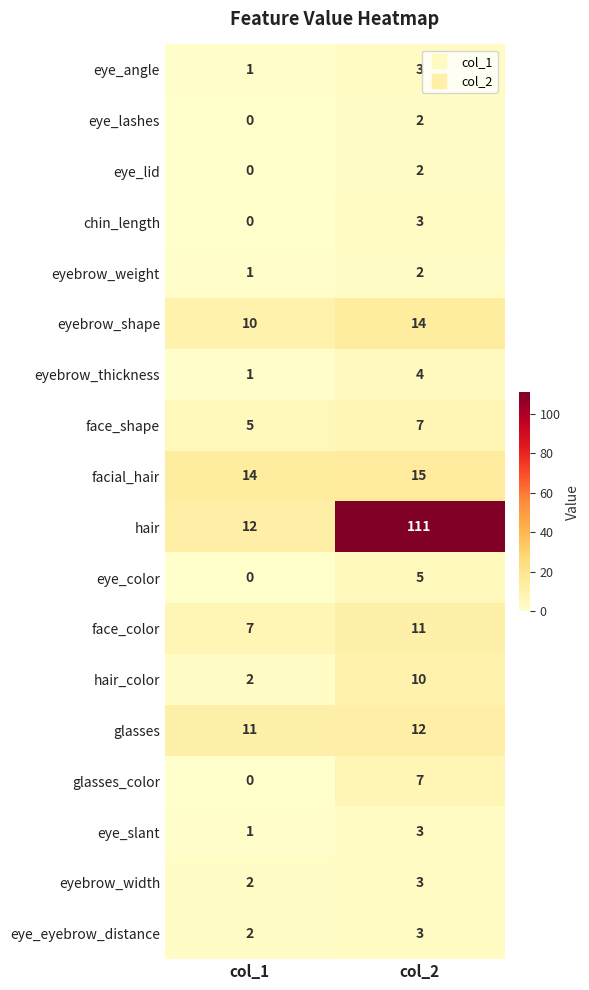

Rank the categories by eyebrow_shape value from lowest to highest.

col_1, col_2